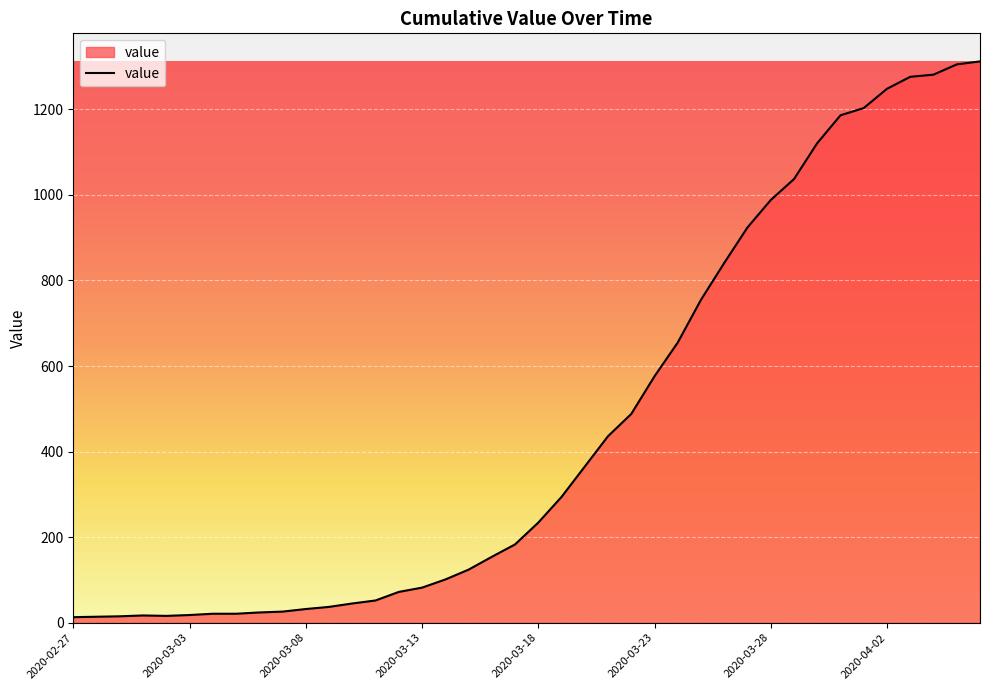

What is the greatest value displayed?

1312